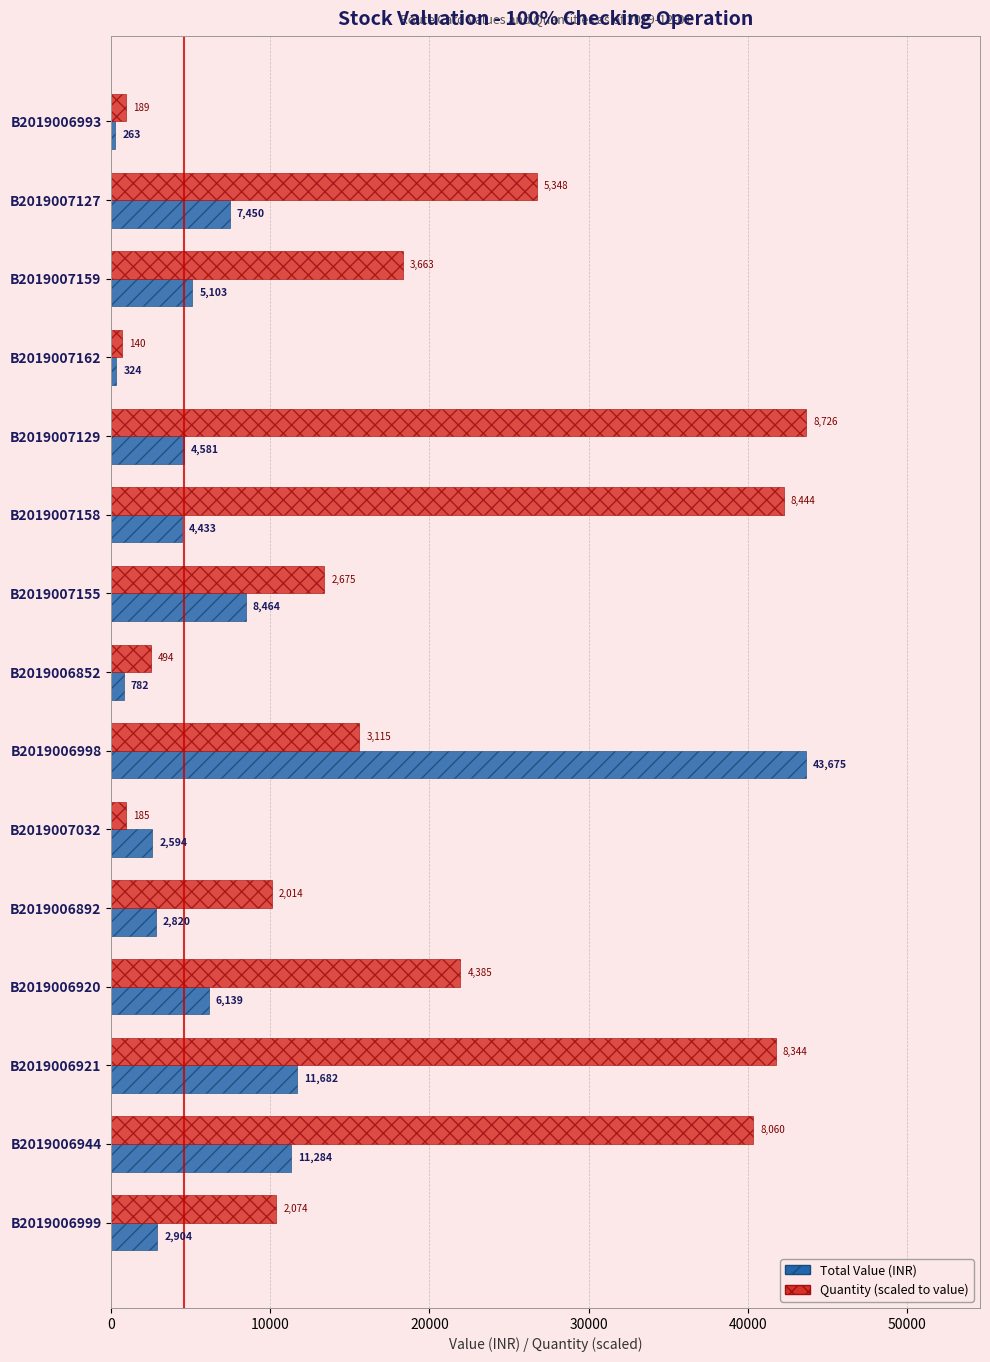

At which category is the sum across all series the highest?

B2019006998